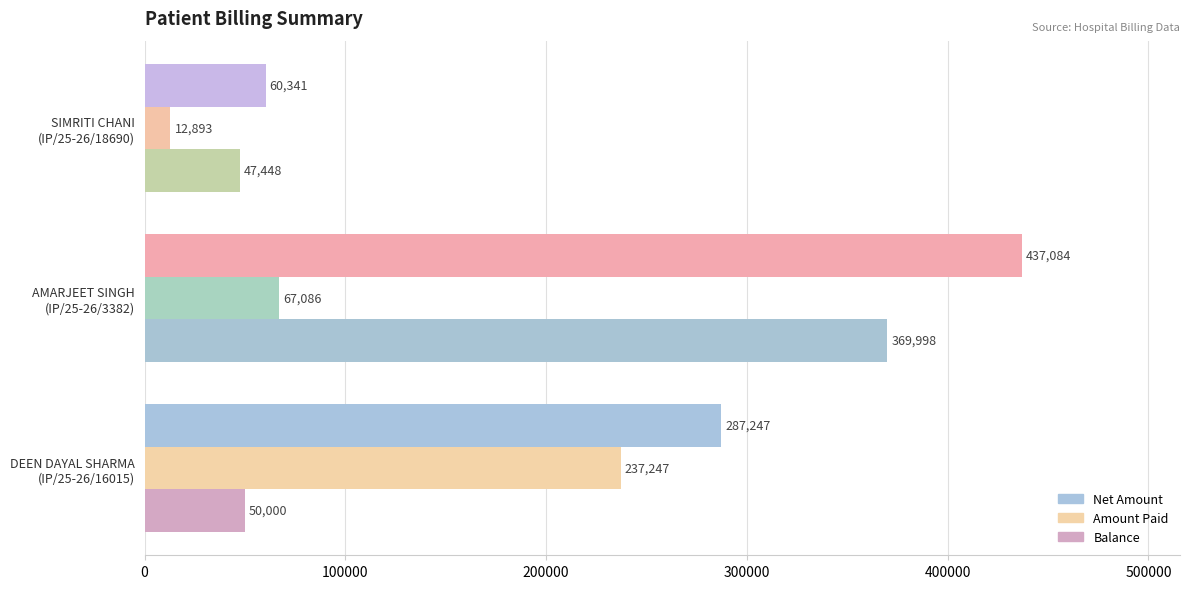

What is the sum of all Balance values?

467446